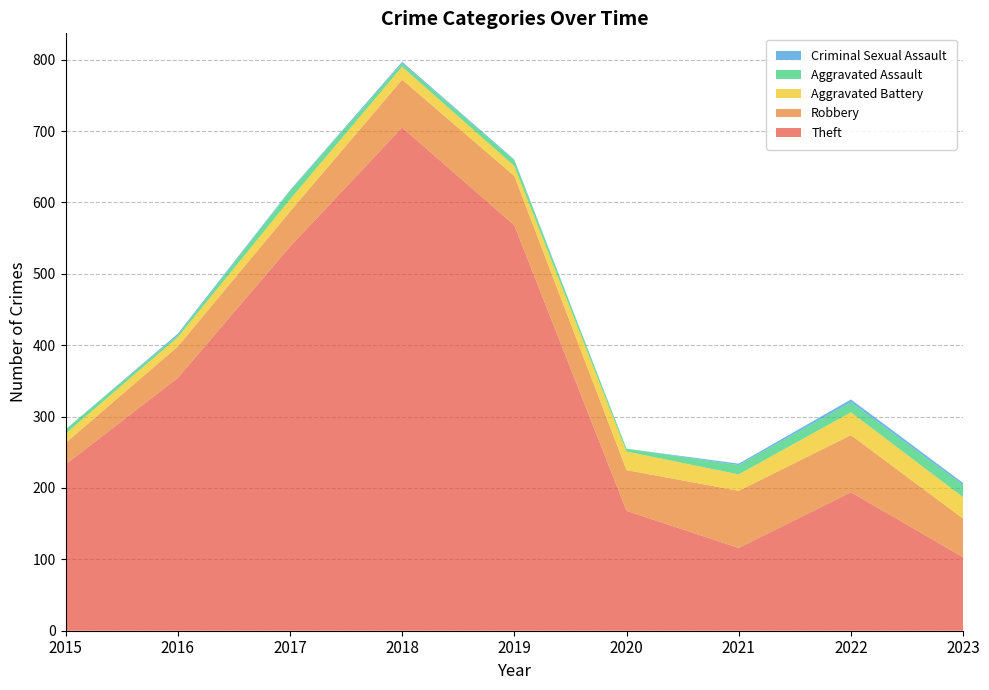

Which series has the widest spread of values?

Theft